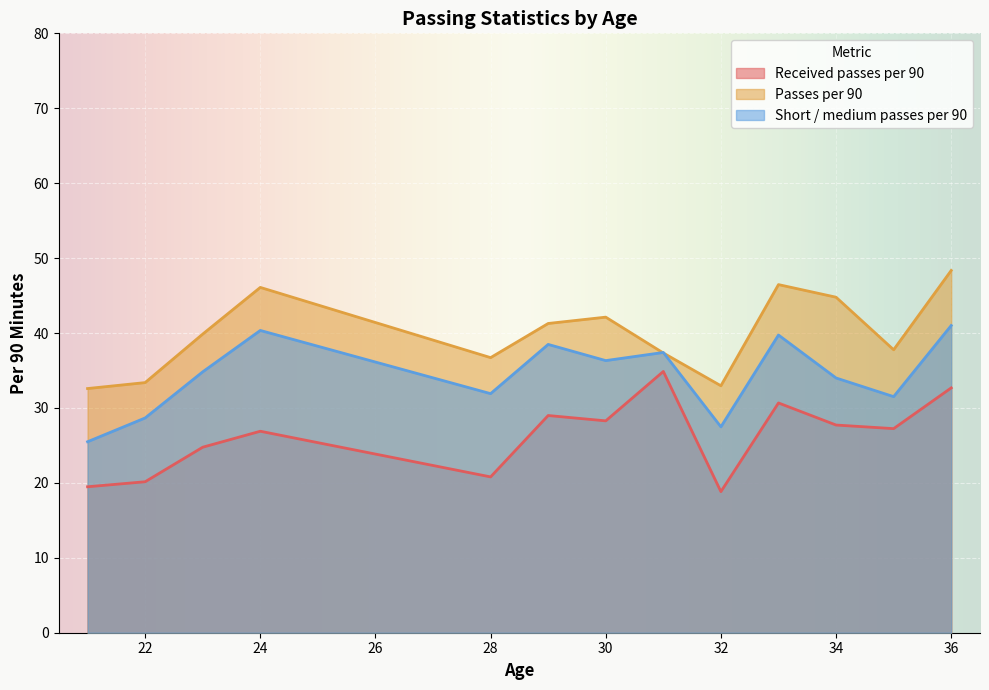

What are all the series names shown in the legend?

Received passes per 90, Passes per 90, Short / medium passes per 90